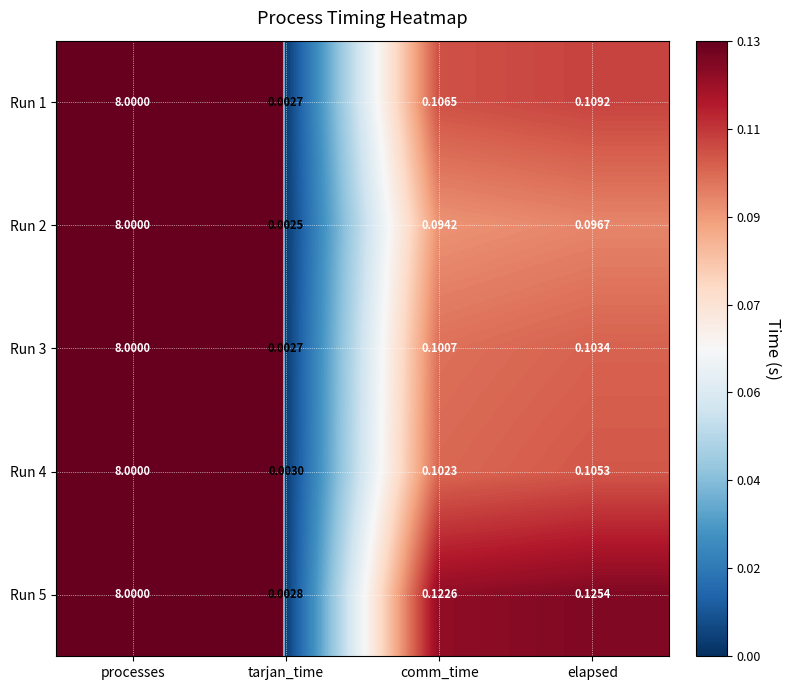

Rank the categories by Run 5 value from lowest to highest.

tarjan_time, comm_time, elapsed, processes